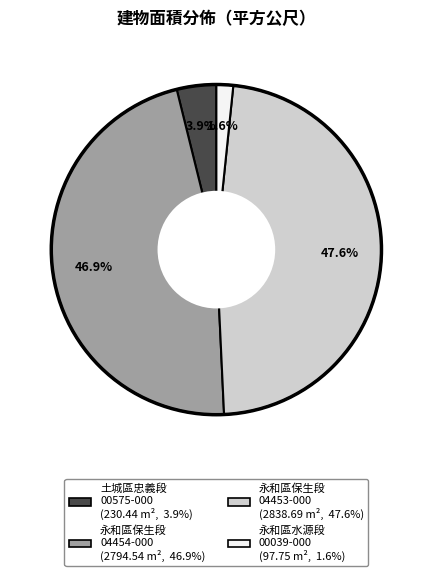

Is there any slice that represents more than half of the pie?

No